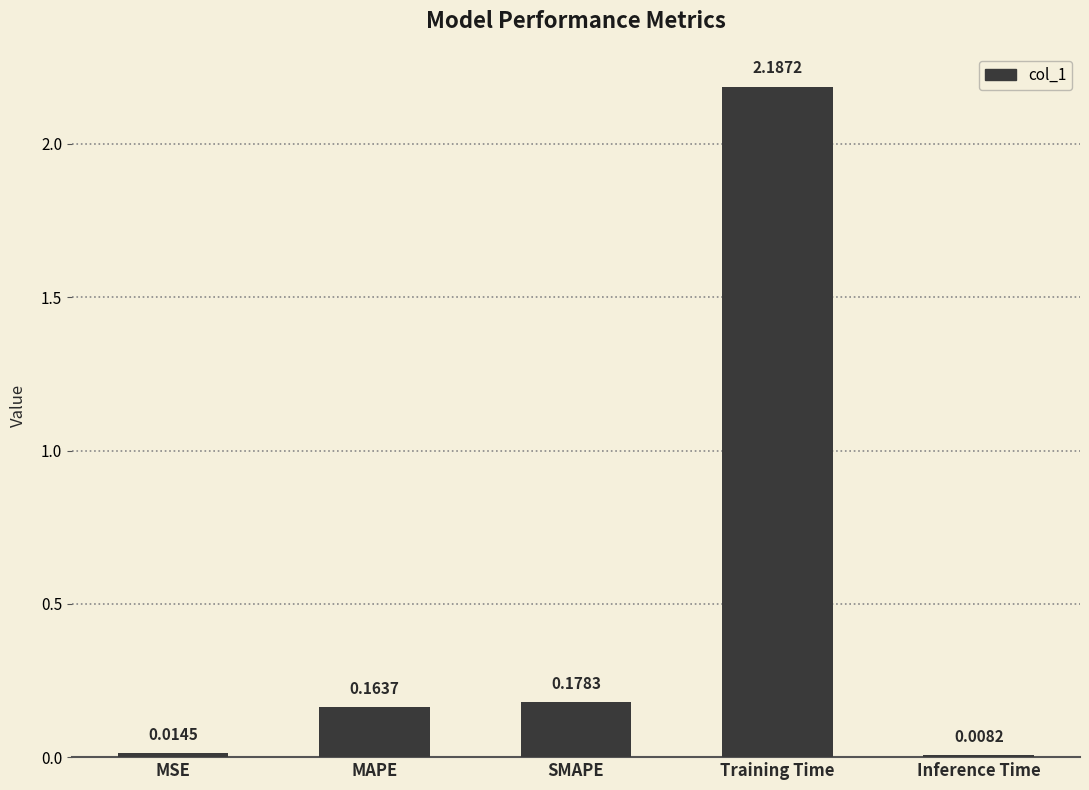

What position from the right is MSE?

5